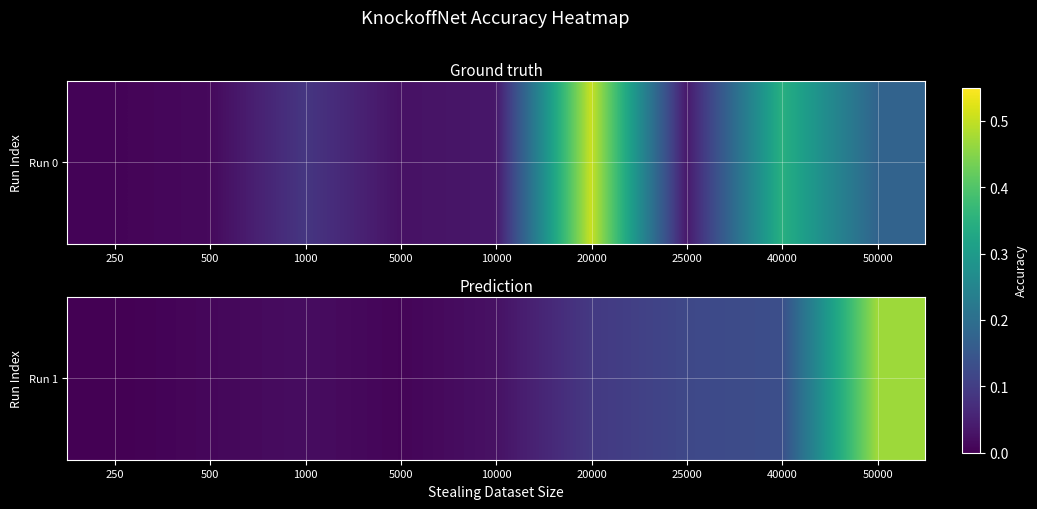

List the labels in order of value, smallest first.

250, 5000, 500, 1000, 10000, 20000, 25000, 40000, 50000